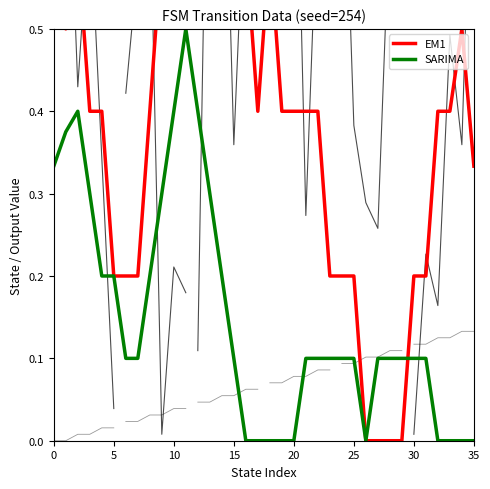

How many lines are shown in the chart?

2